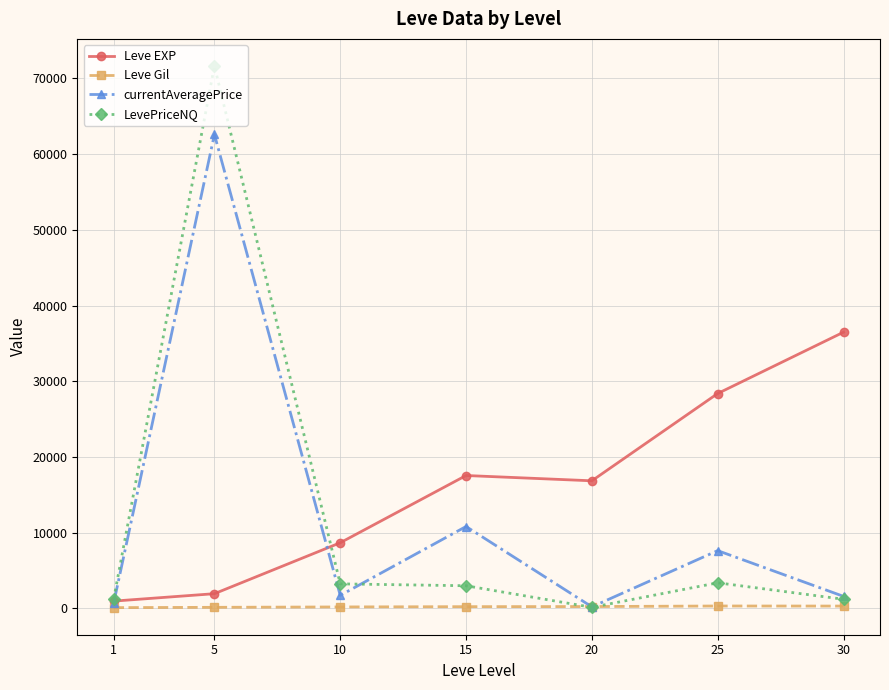

Which series has the largest range (max minus min)?

LevePriceNQ